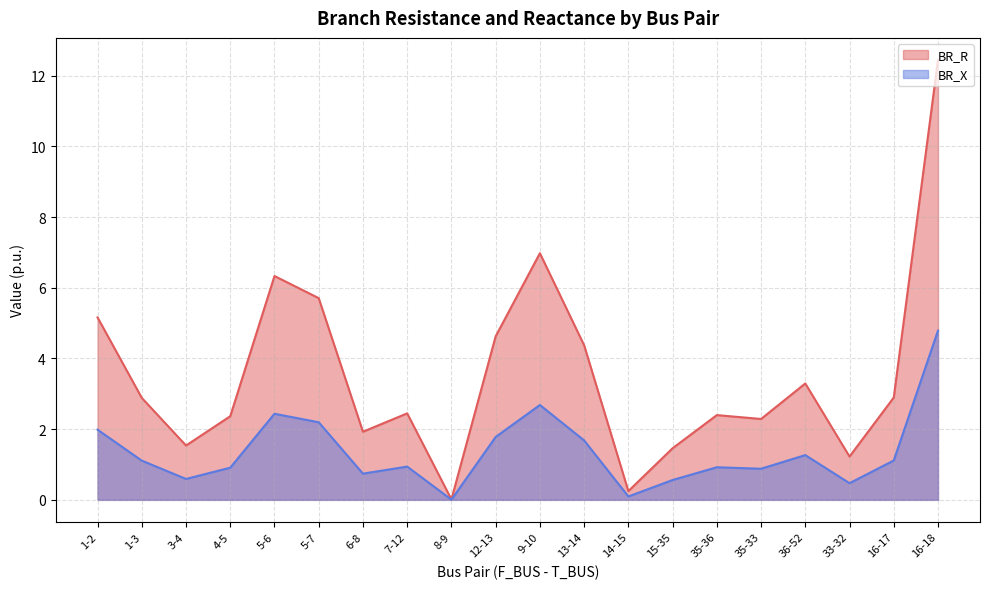

Between 13-14 and 1-3, which is larger?

13-14